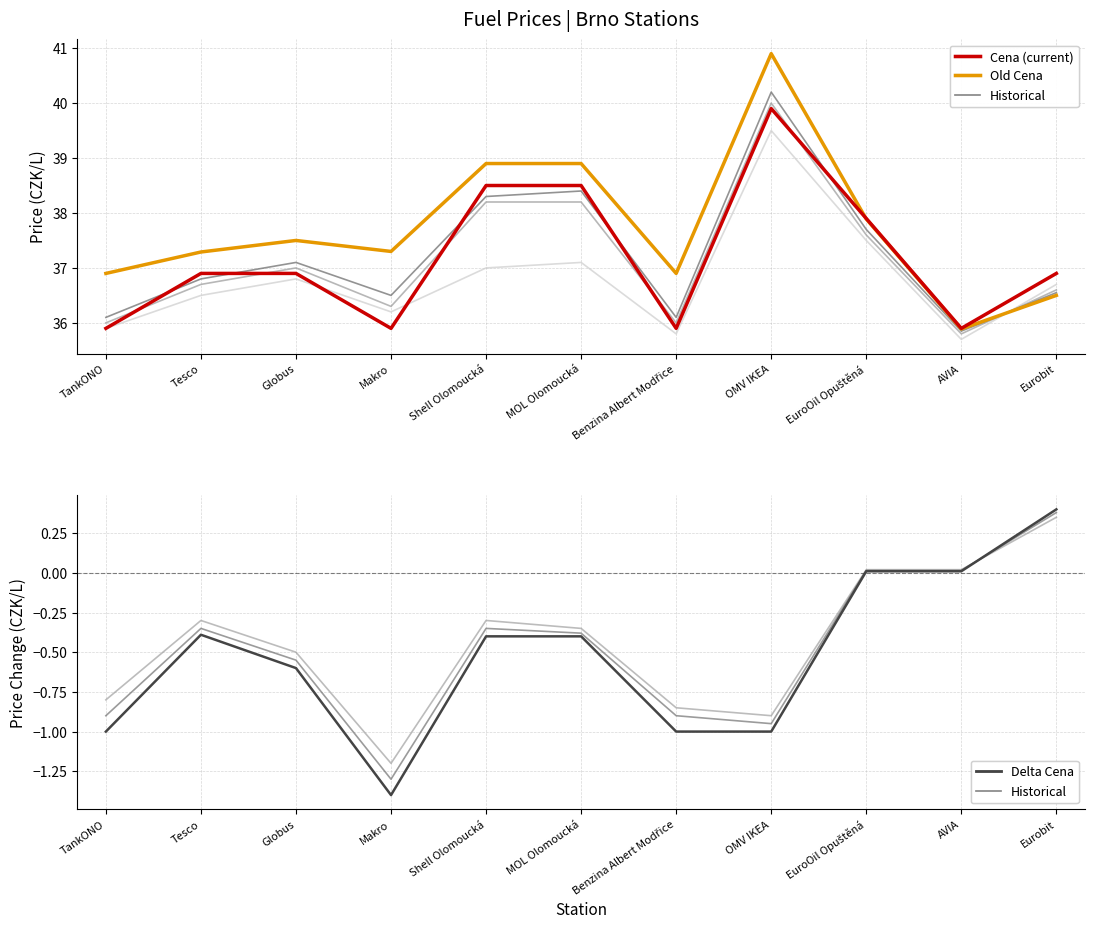

Which series changed the most between Benzina Albert Modřice and OMV IKEA?

Old Cena